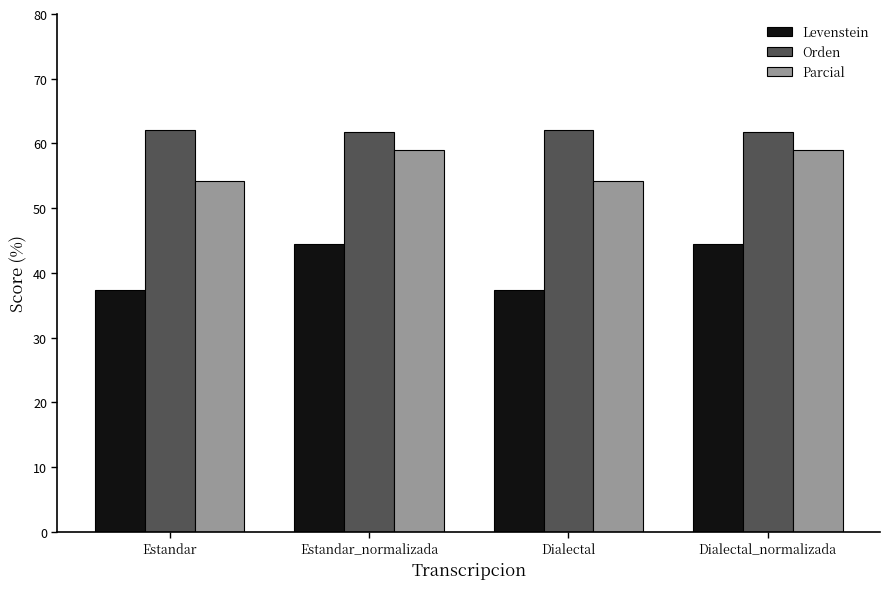

Does the chart contain any negative values?

No